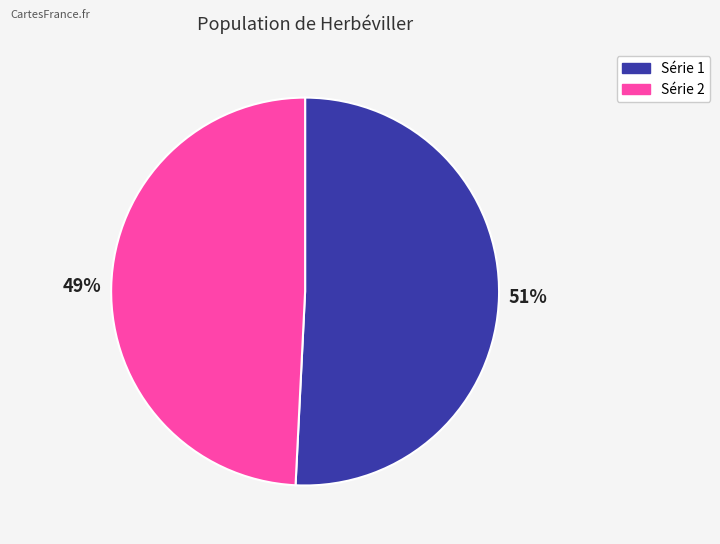

To the nearest percent, what is the difference between the largest and smallest slice percentages?

2%